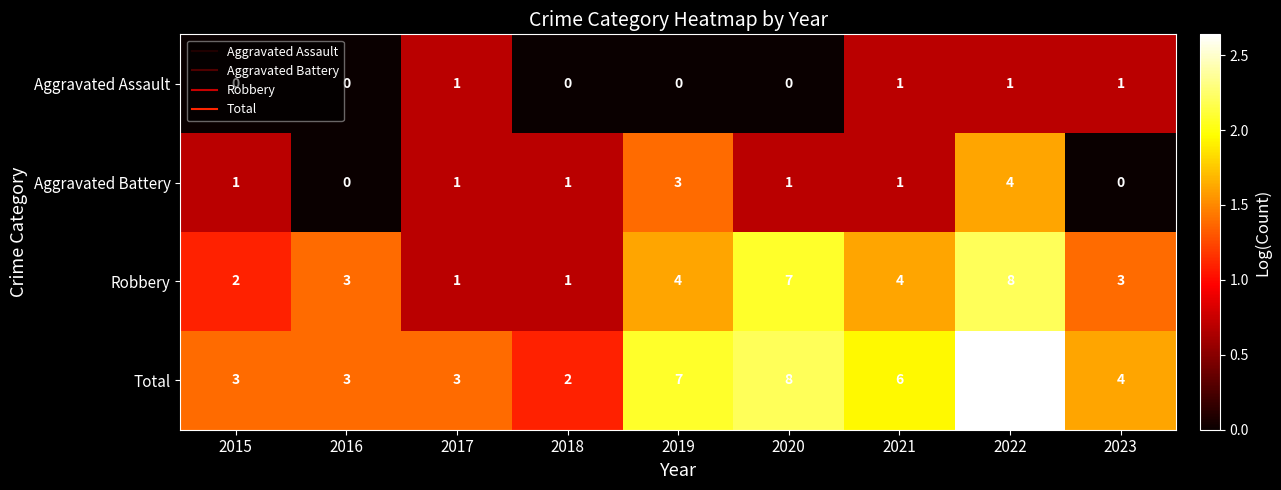

What is the sum of all Total values?

49